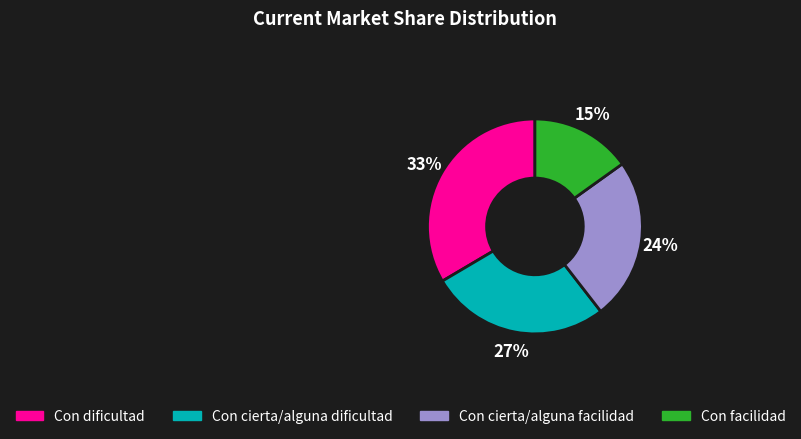

Is there a majority slice in this chart?

No